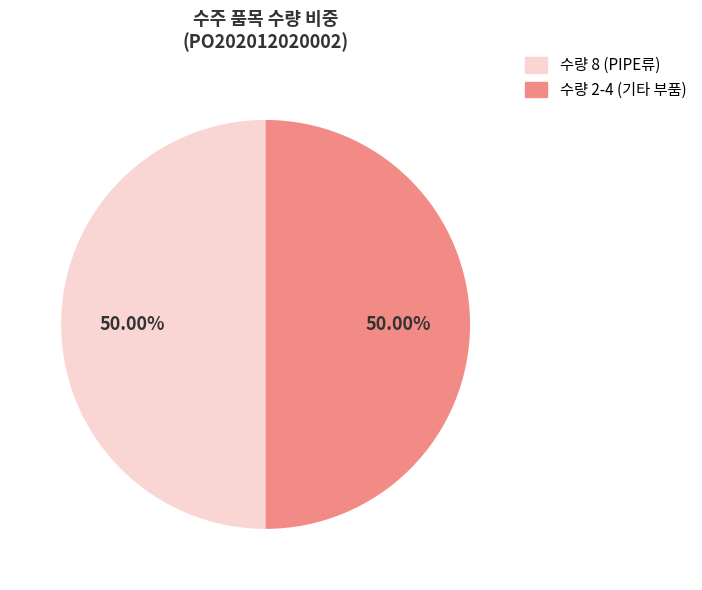

Combined, do 수량 8 (PIPE류) and 수량 2-4 (기타 부품) account for over 50%?

Yes